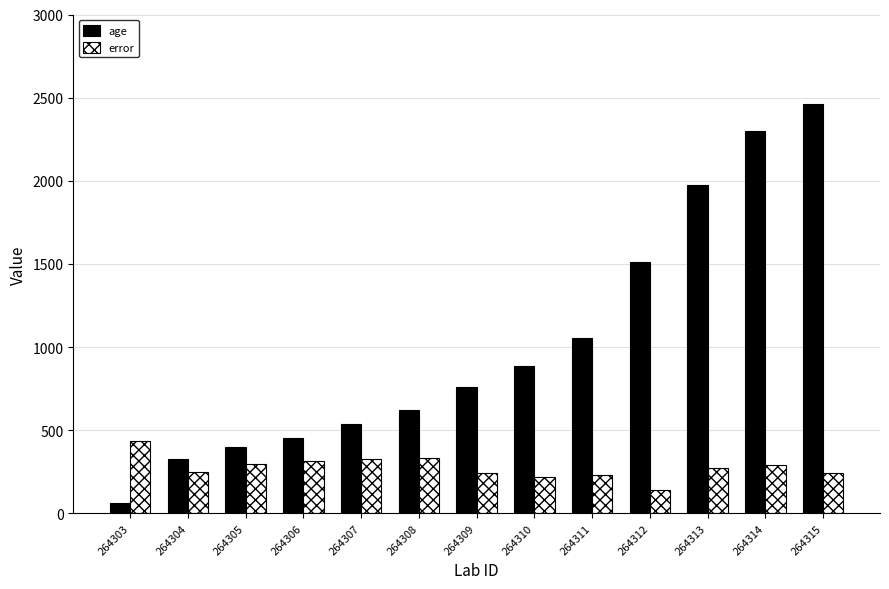

At which category does the chart reach its peak across all series?

264315